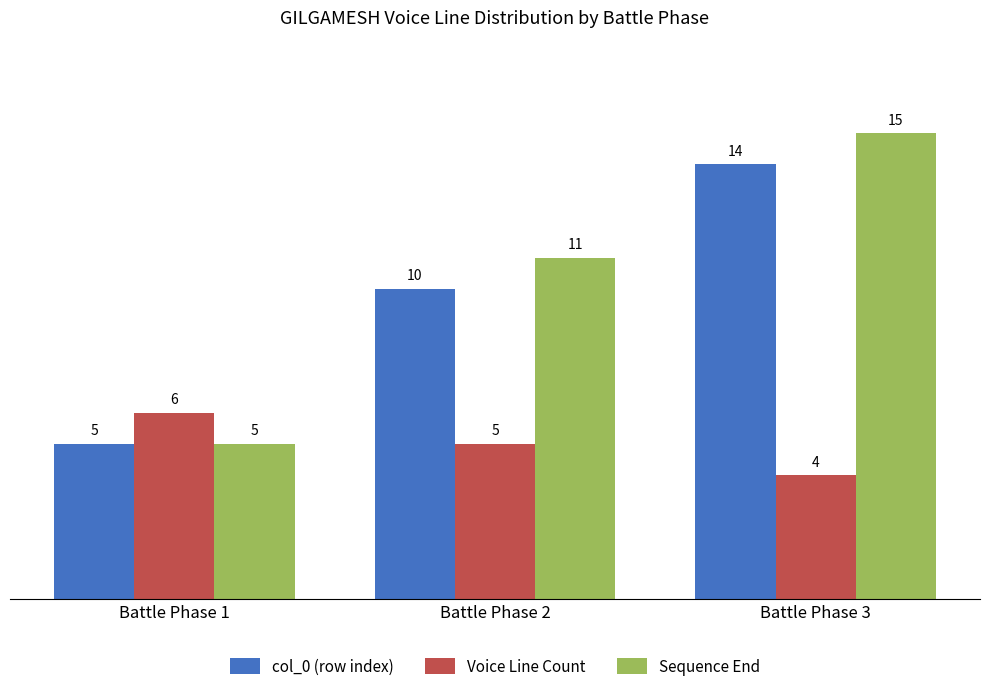

Which series changed the most between Battle Phase 1 and Battle Phase 3?

Sequence End